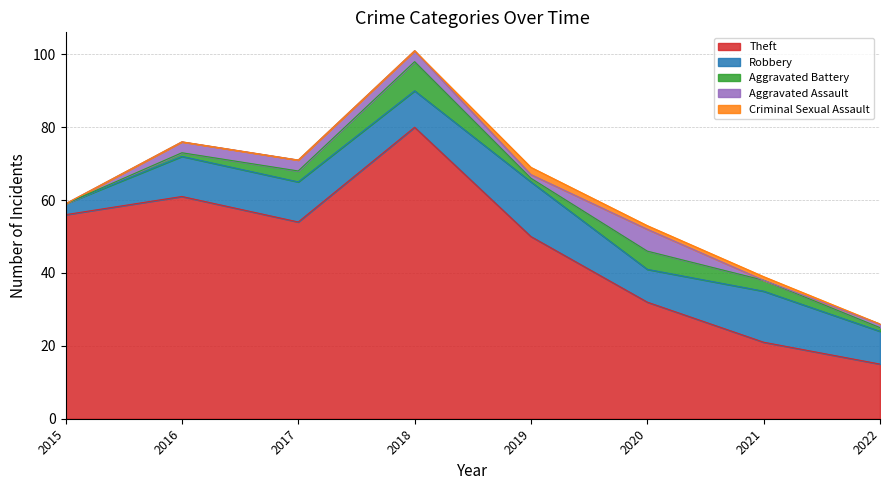

List the labels in order of Robbery value, largest first.

2019, 2021, 2016, 2017, 2018, 2020, 2022, 2015